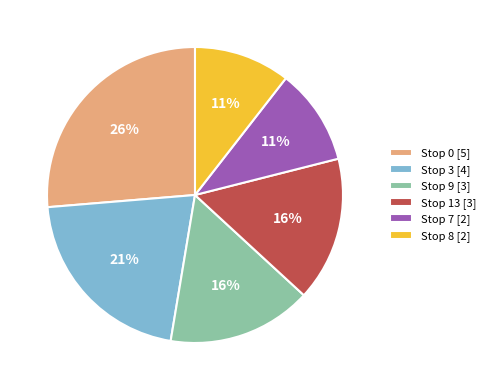

Does Stop 3 represent more than half of the total?

No